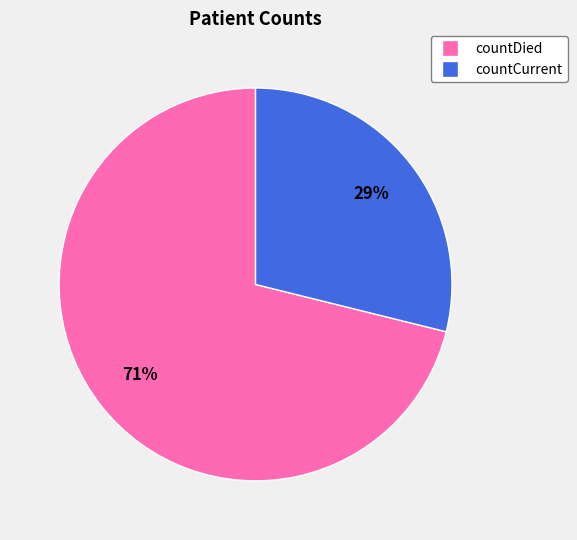

Do countCurrent and countDied together represent more than half of the pie?

Yes